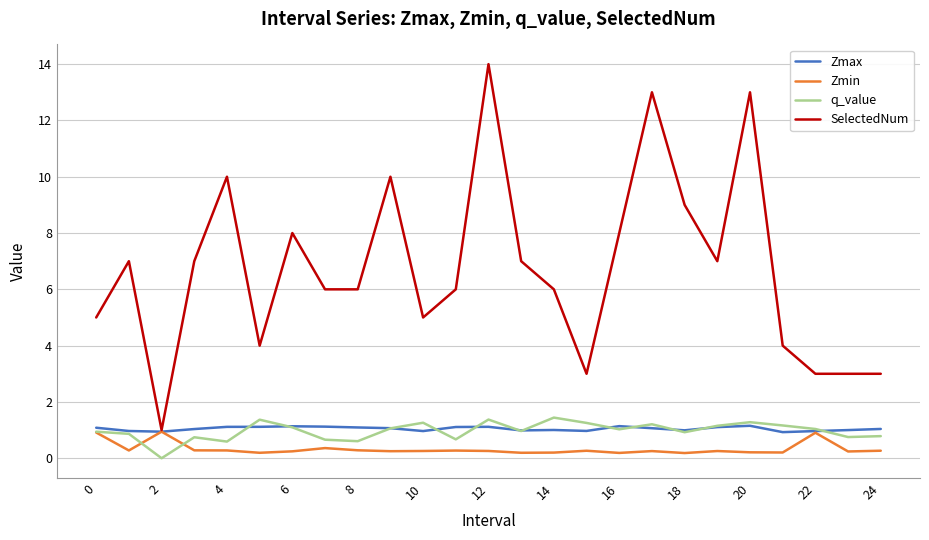

What is the maximum value for q_value?

1.4